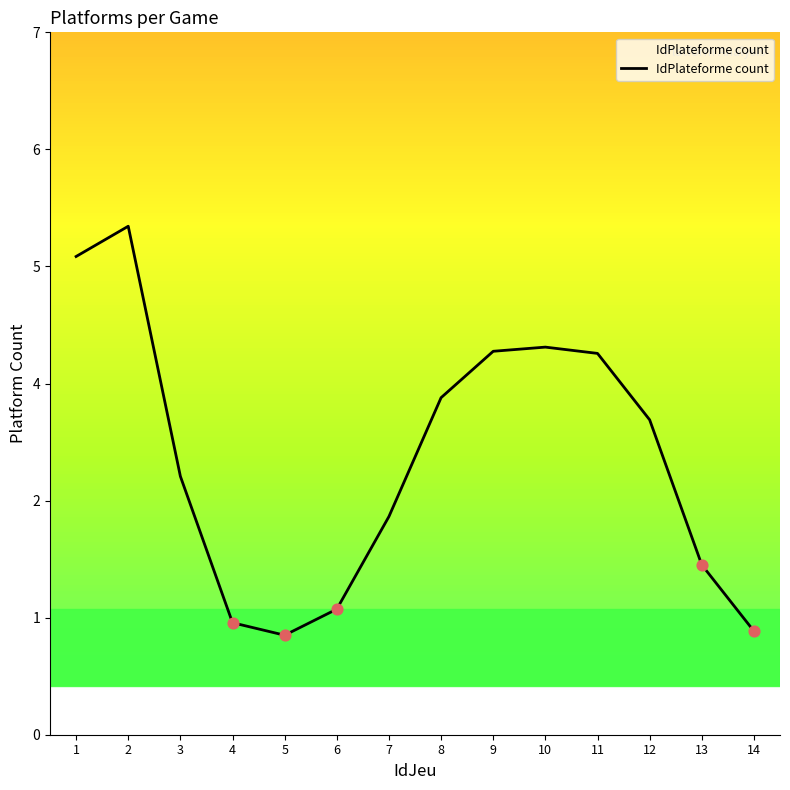

What is the change in value from 2 to 3?

-2.6